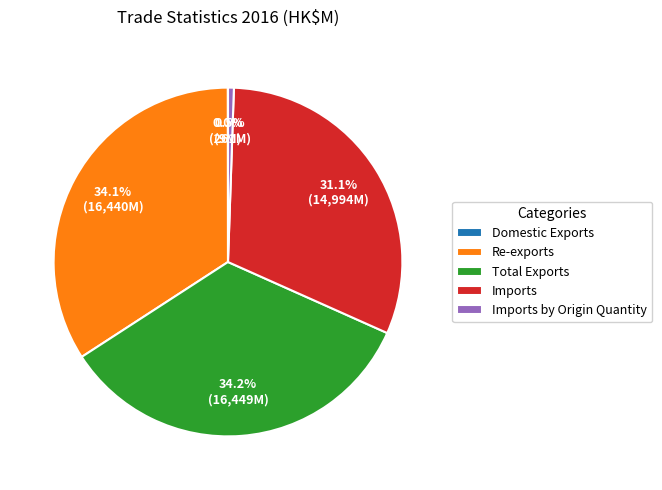

Between Imports by Origin Quantity and Re-exports, which is larger?

Re-exports